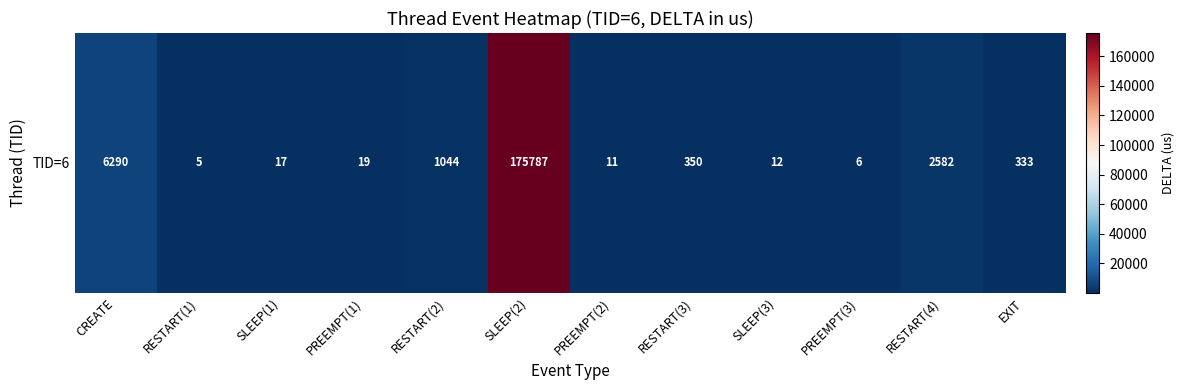

The chart shows a value of 350 at RESTART(3). True or false?

True